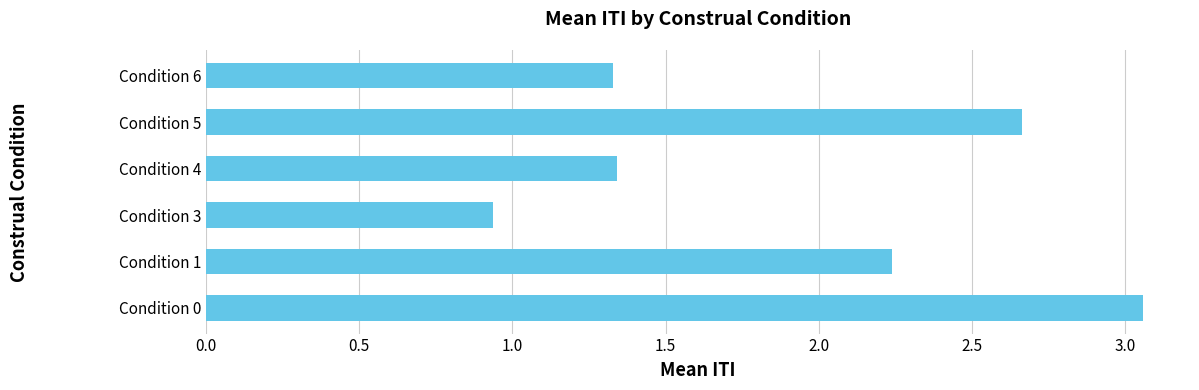

What is the average value?

1.9